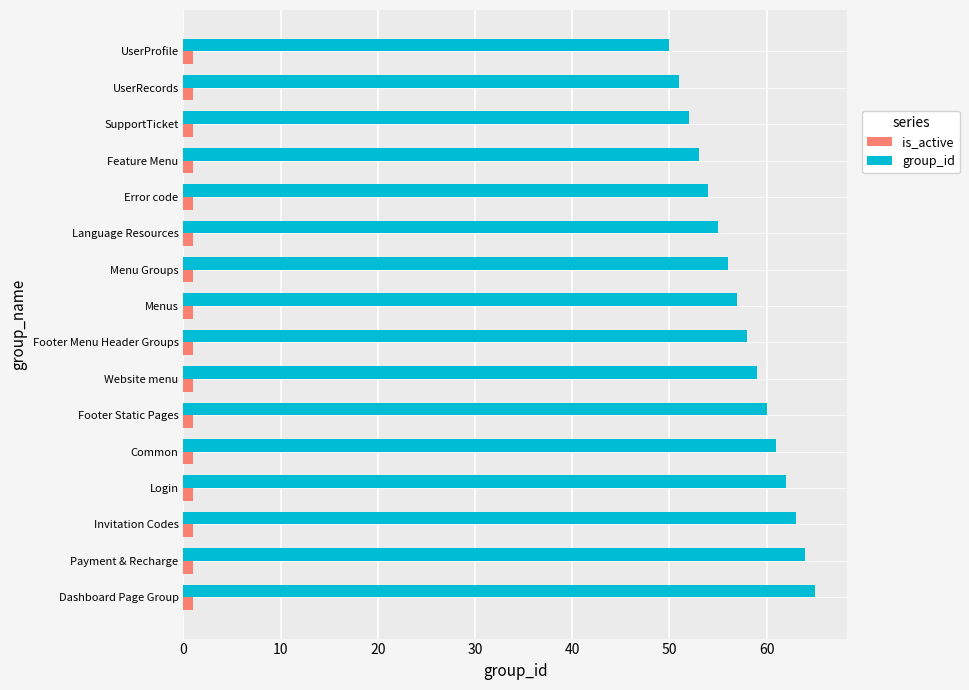

Which series has the widest spread of values?

group_id